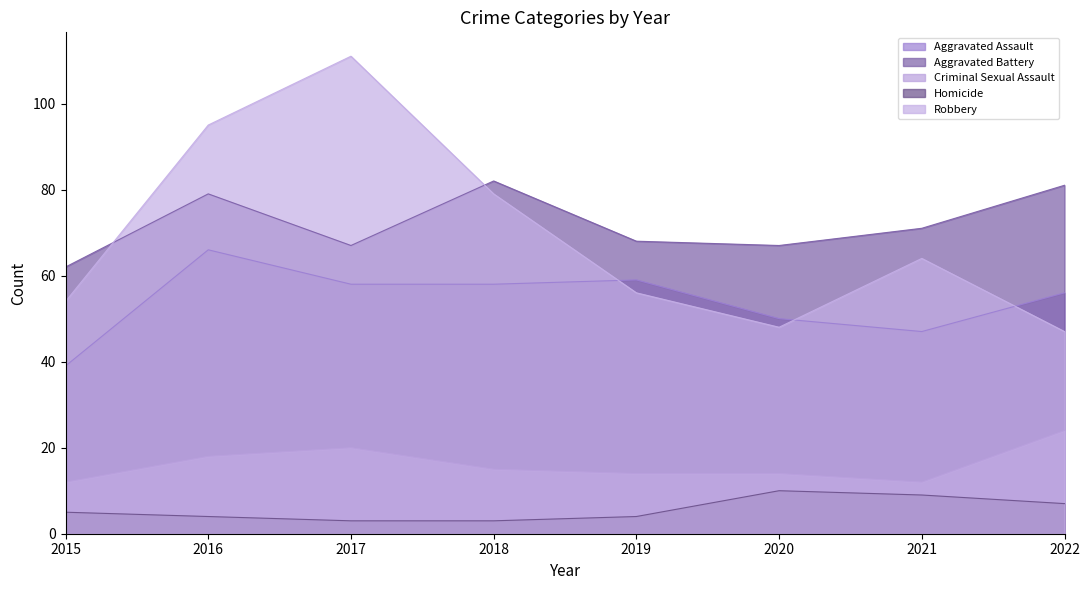

Between 2019 and 2016, which is larger?

2016